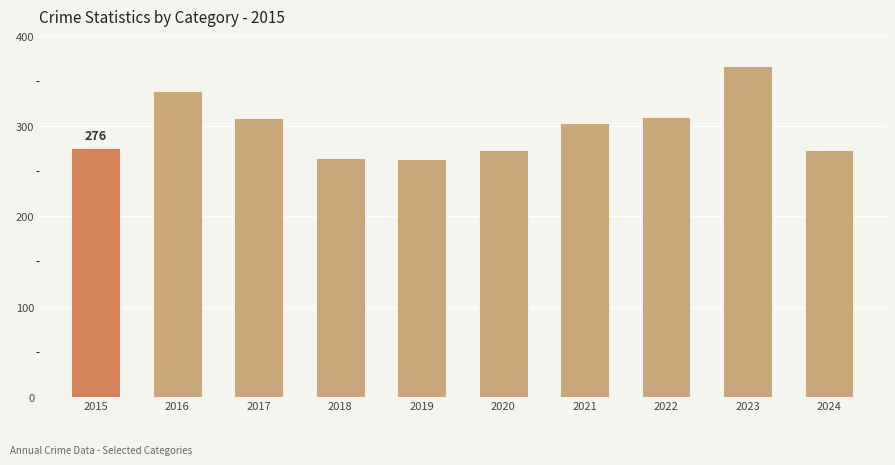

How many series are shown in this chart?

1